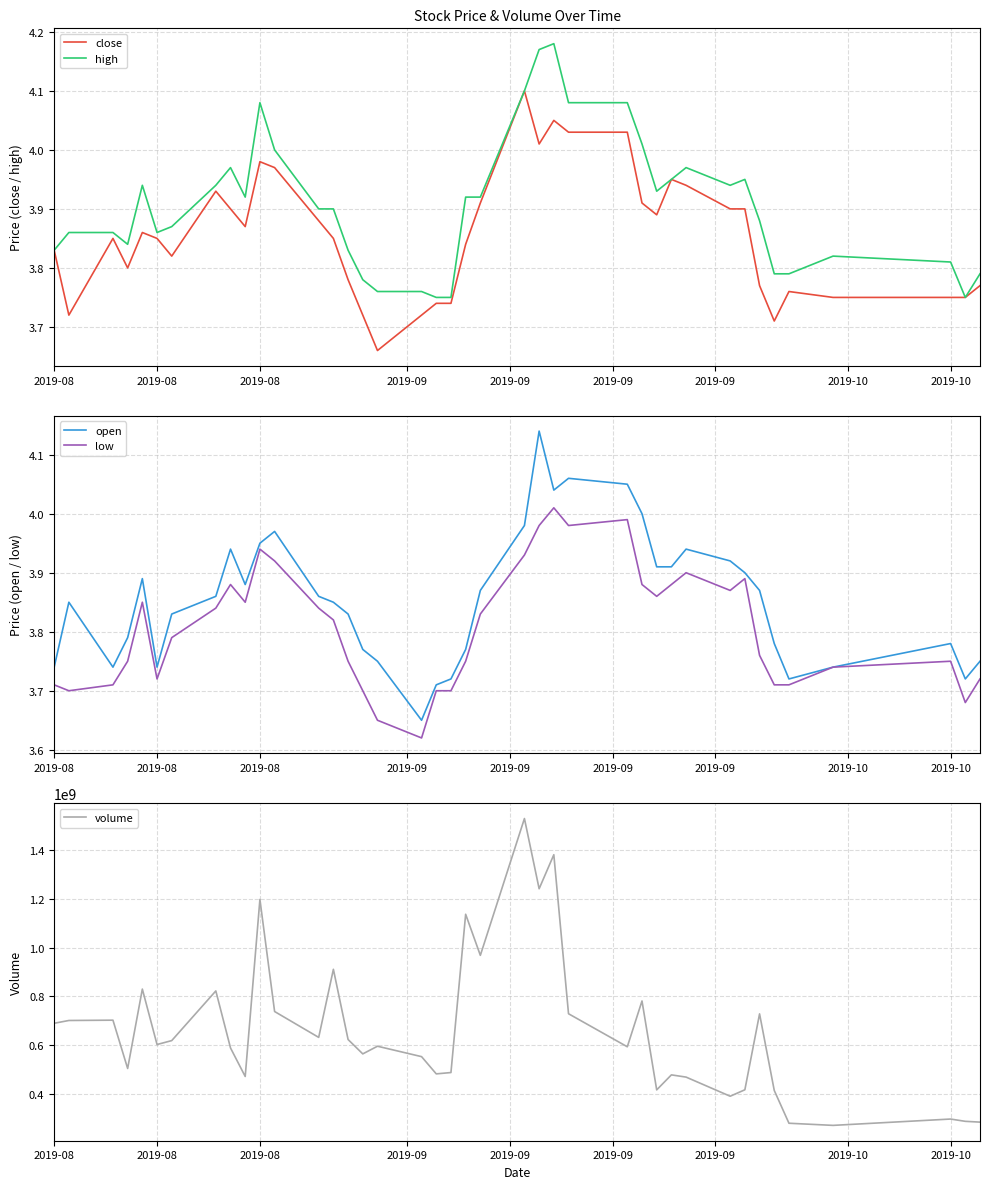

How many lines are shown in the chart?

5